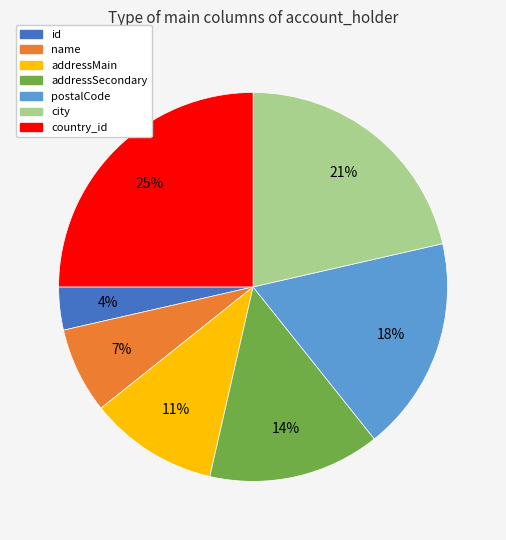

What percentage is the addressSecondary slice, to the nearest percent?

14%